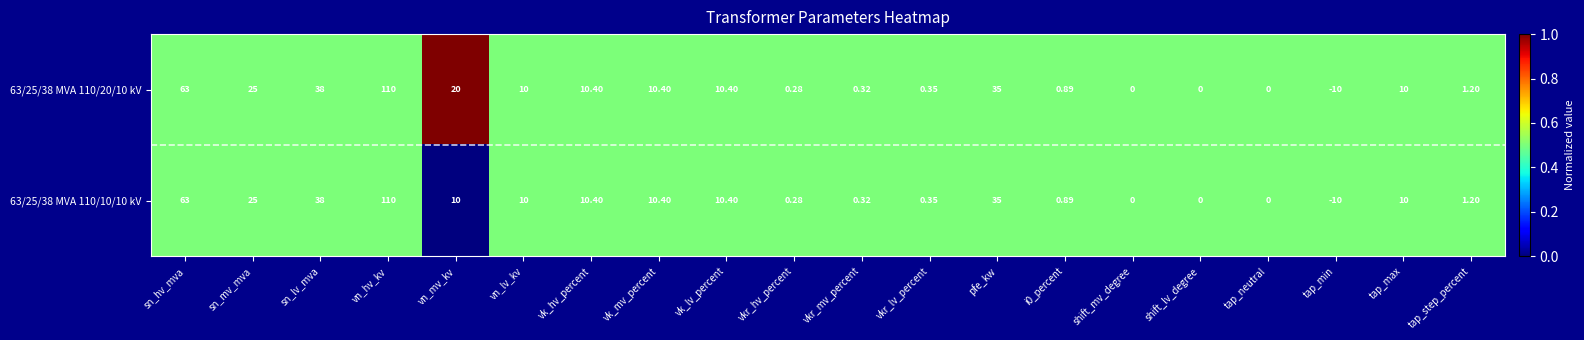

At which category is the sum across all series the highest?

vn_hv_kv